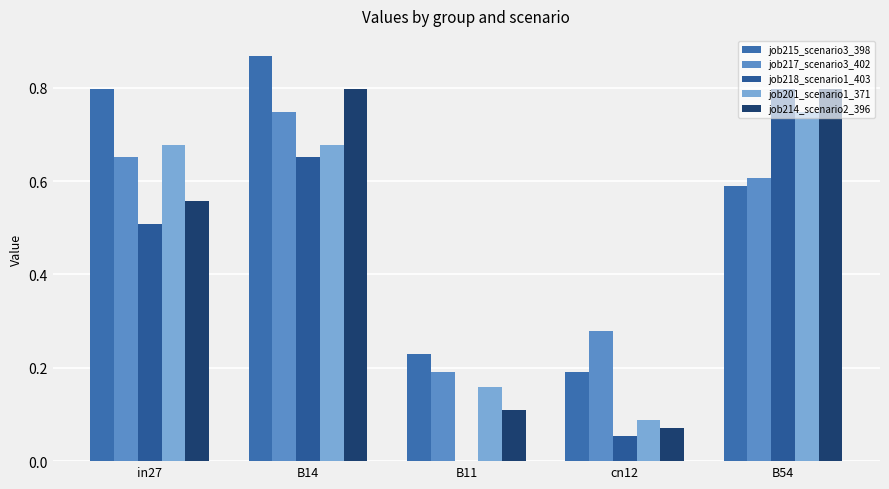

The job201_scenario1_371 series shows 0.1 at cn12. True or false?

True